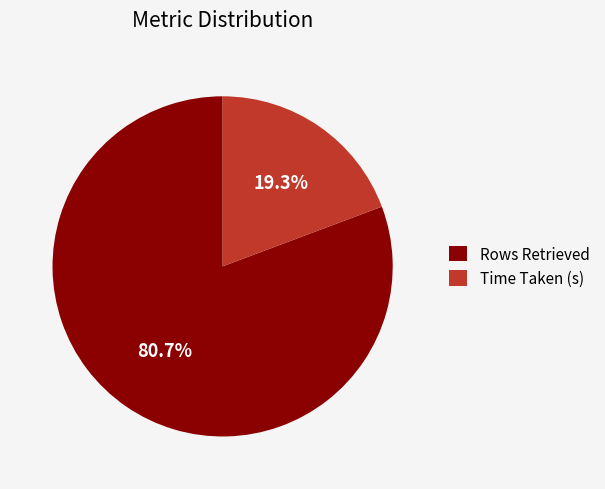

Which category has the biggest portion of the pie?

Rows Retrieved